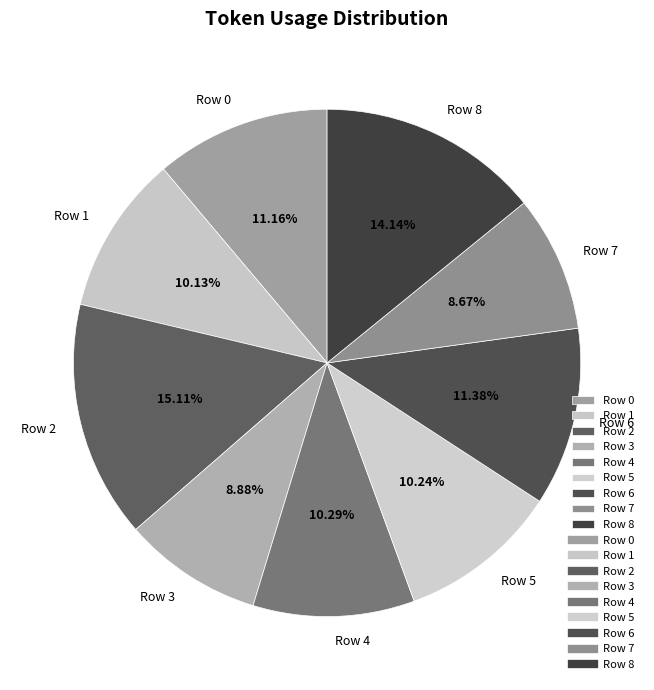

Is there any slice that represents more than half of the pie?

No